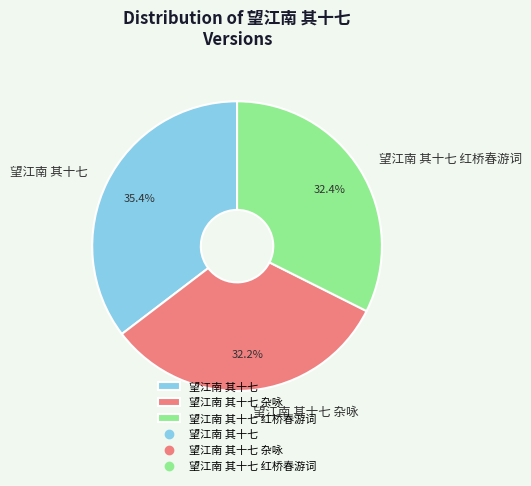

Is the sum of 望江南 其十七 杂咏 and 望江南 其十七 greater than half?

Yes